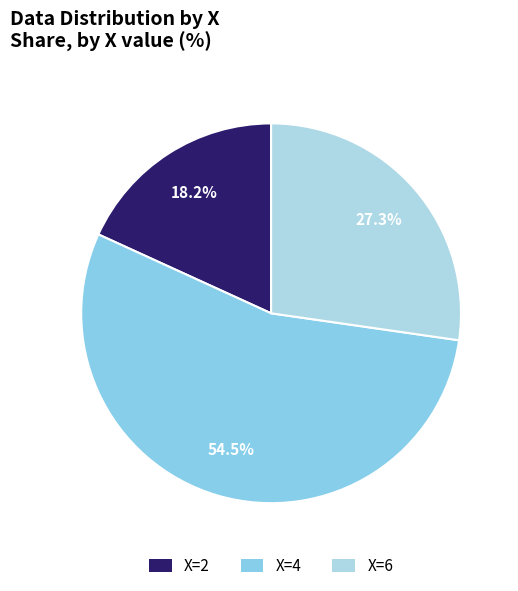

To the nearest percent, what is the difference between the largest and smallest slice percentages?

36%